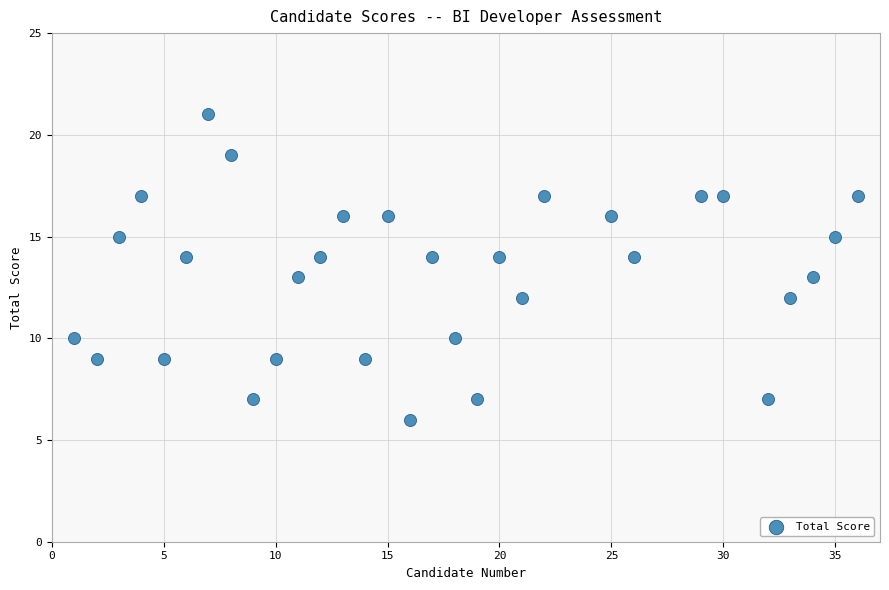

What is the range of X values (max minus min)?

35